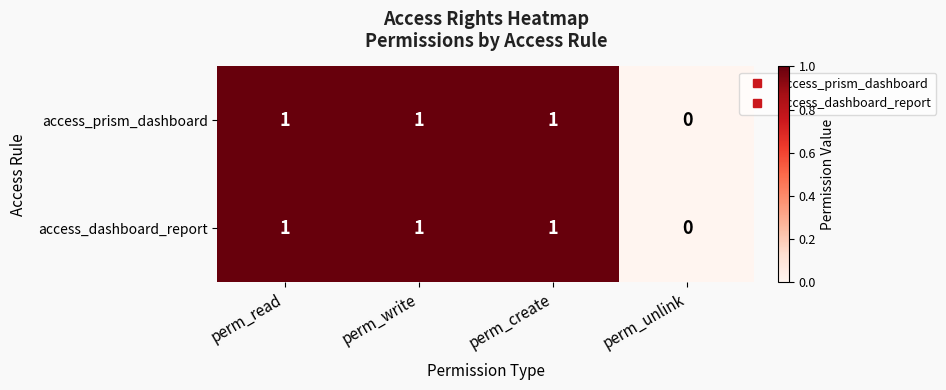

How many access_prism_dashboard values are between 1 and 2?

3